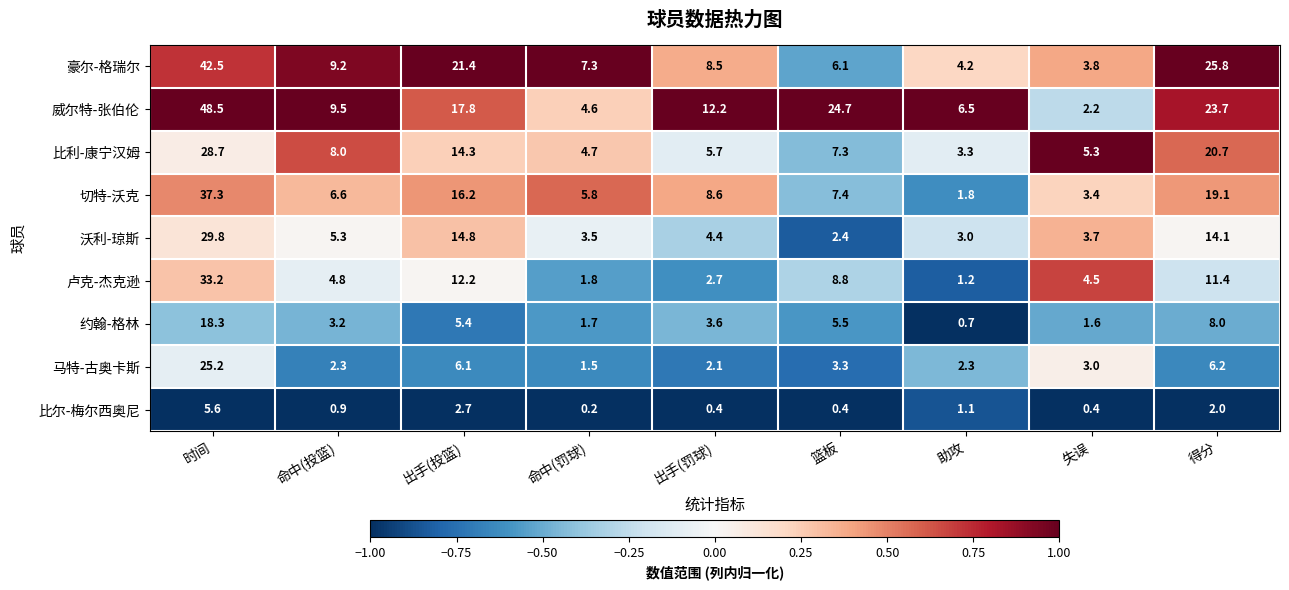

At which category does the chart reach its peak across all series?

时间